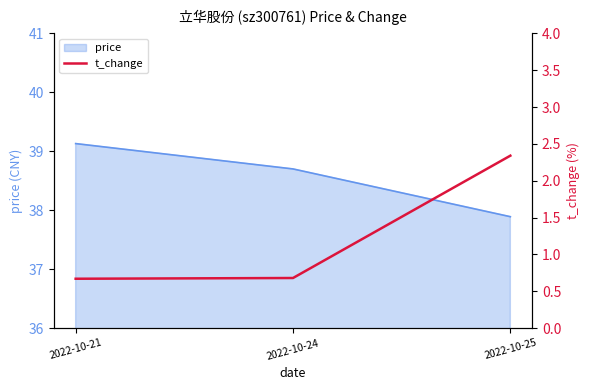

What is the change in value from 2022-10-24 to 2022-10-25?

+1.7